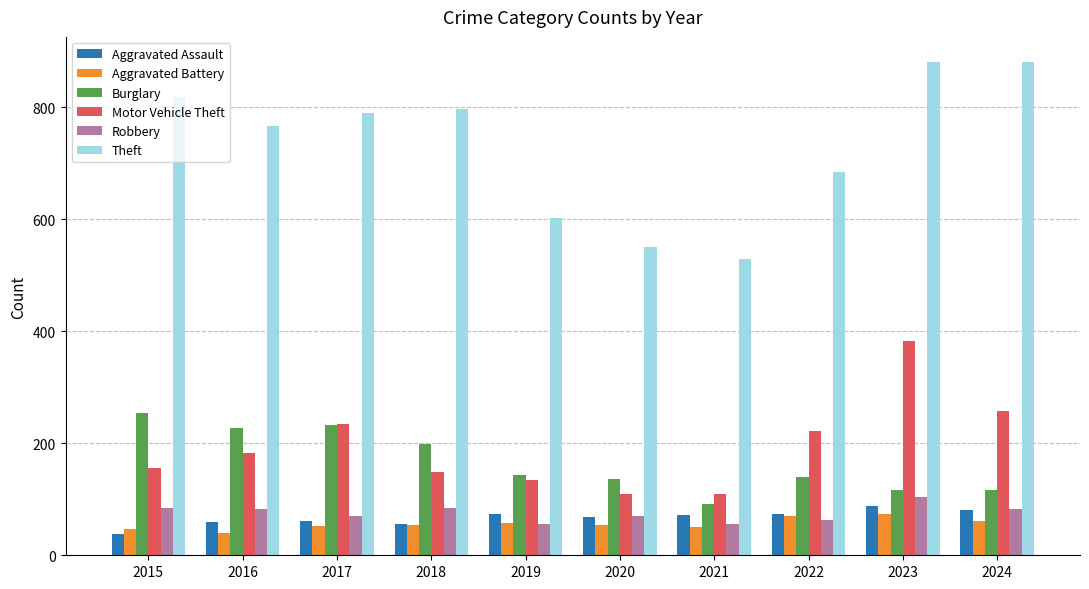

Which series has the largest range (max minus min)?

Theft